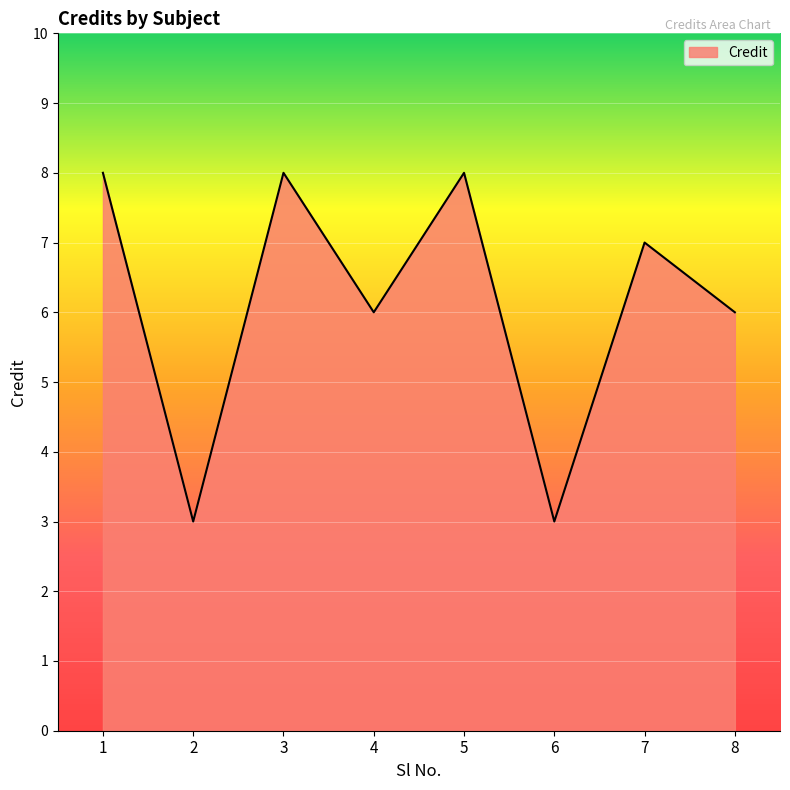

Reading right to left, what are all the values shown in this chart?

6	7	3	8	6	8	3	8